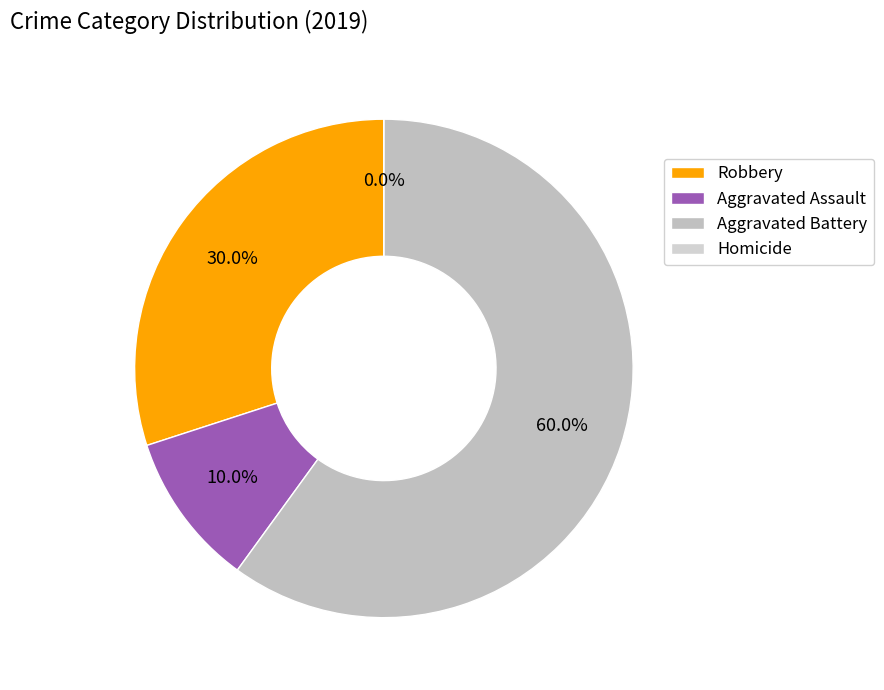

The Homicide slice represents 0% of the pie. True or false?

True